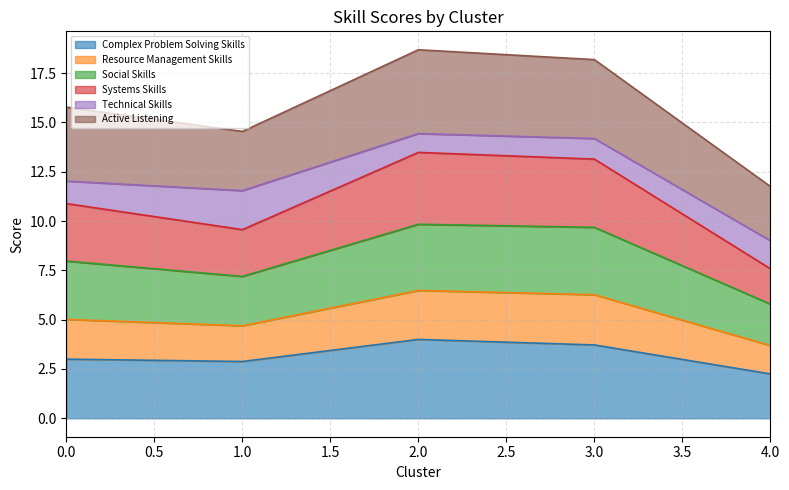

What is the total value across all series at 0.0?

15.8